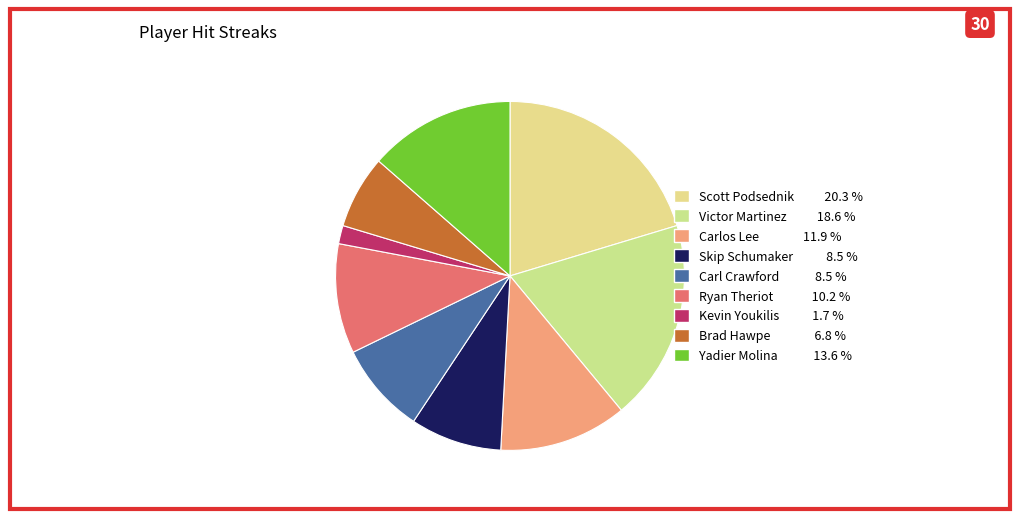

To the nearest percent, what is the difference between the largest and smallest slice percentages?

19%